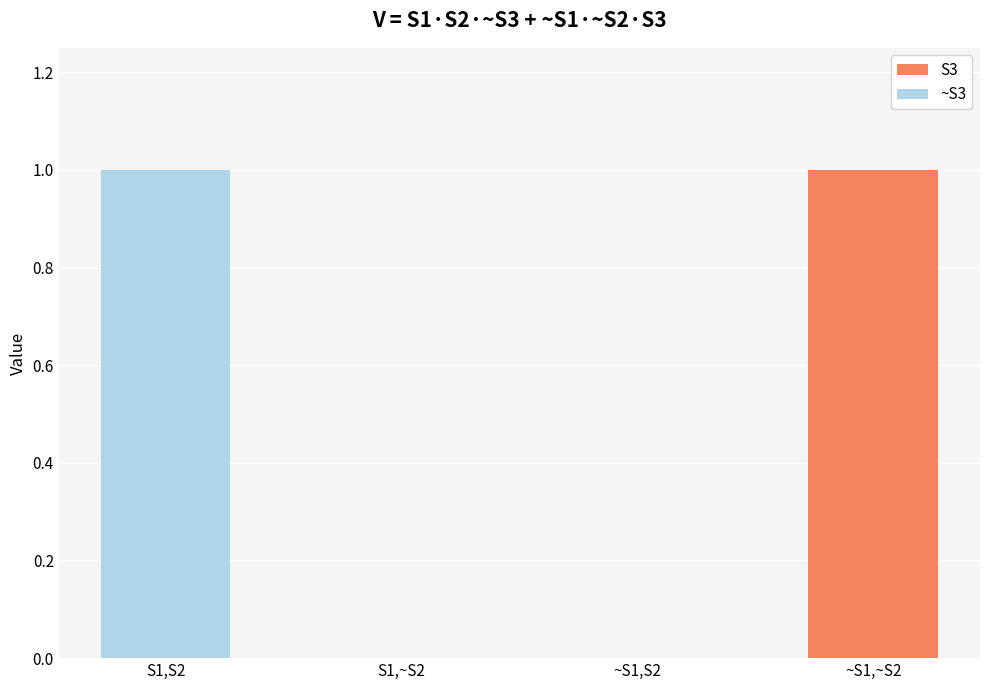

True or false: S3 has a value of 0 at S1,~S2.

True